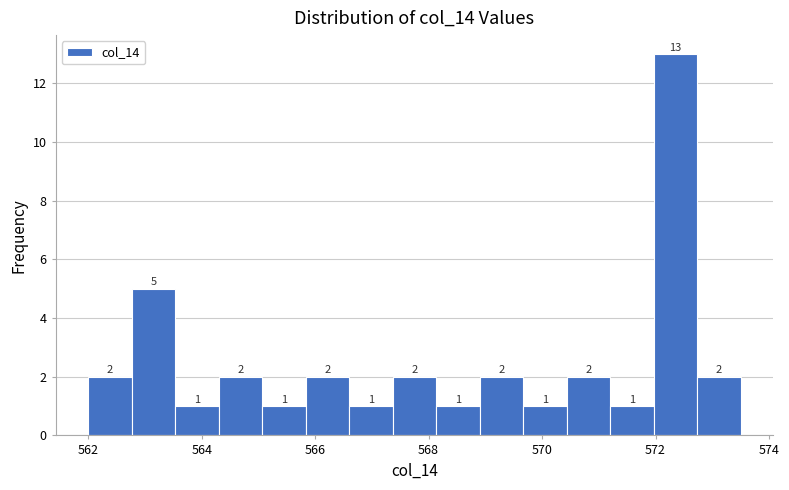

Read against the x-axis, roughly where is the centre of the tallest bar?

572.4